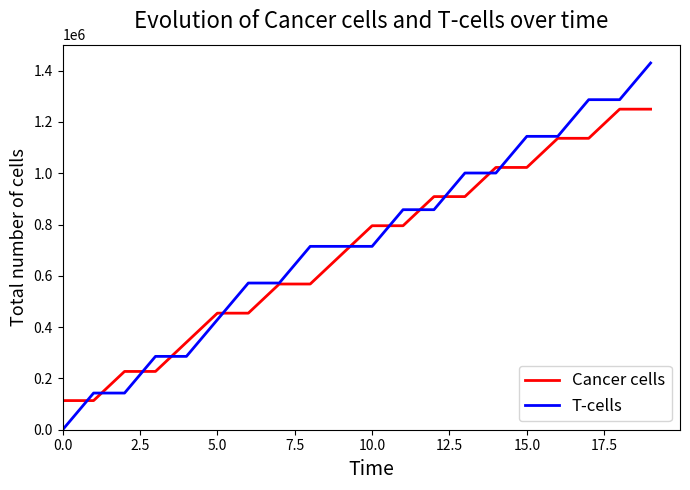

What is the difference between the maximum and minimum values in the T-cells series?

1430000.0